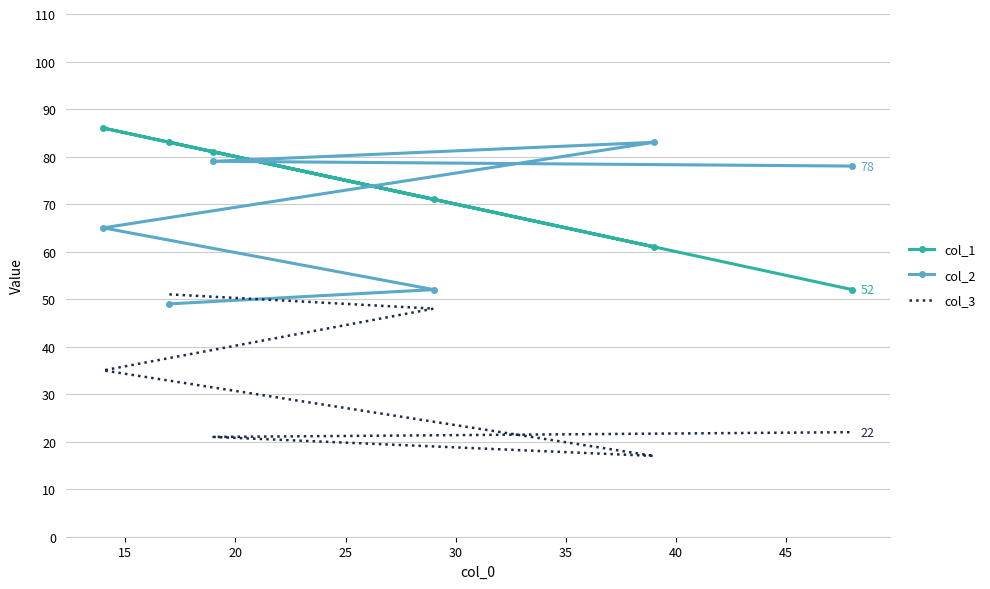

Reading left to right, list all the values displayed in this chart.

col_1: 83	71	86	61	81	52
col_2: 49	52	65	83	79	78
col_3: 51	48	35	17	21	22